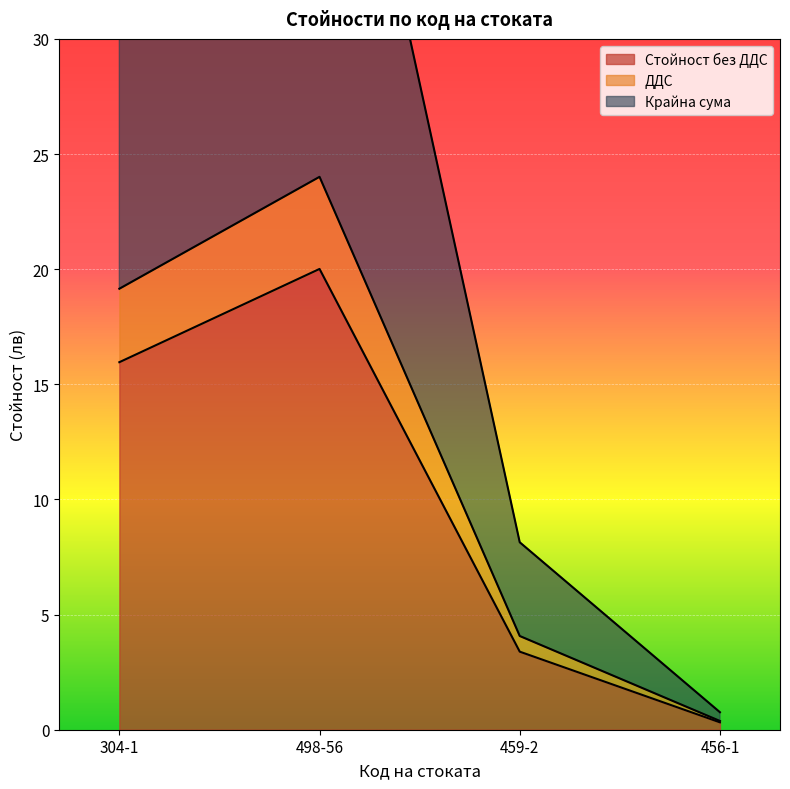

Where is Стойност без ДДС nearest to the value 10?

304-1